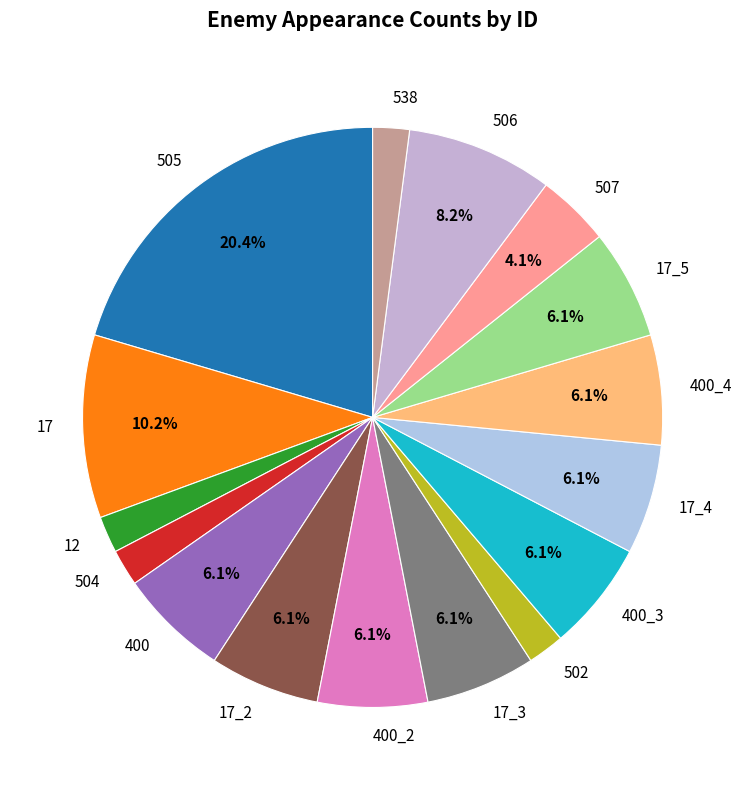

How much of the chart is everything except 506?

91.8%